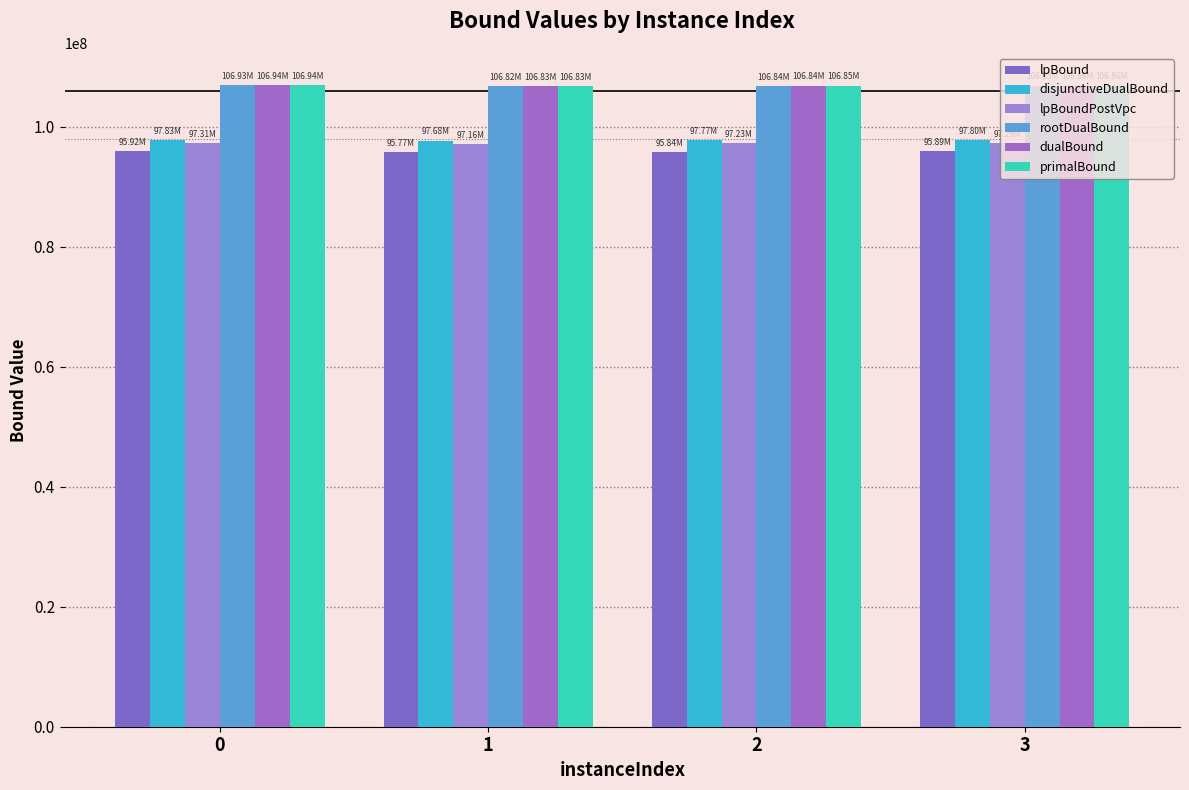

What is the value of the rootDualBound bar at the 2nd from the left?

106824751.7